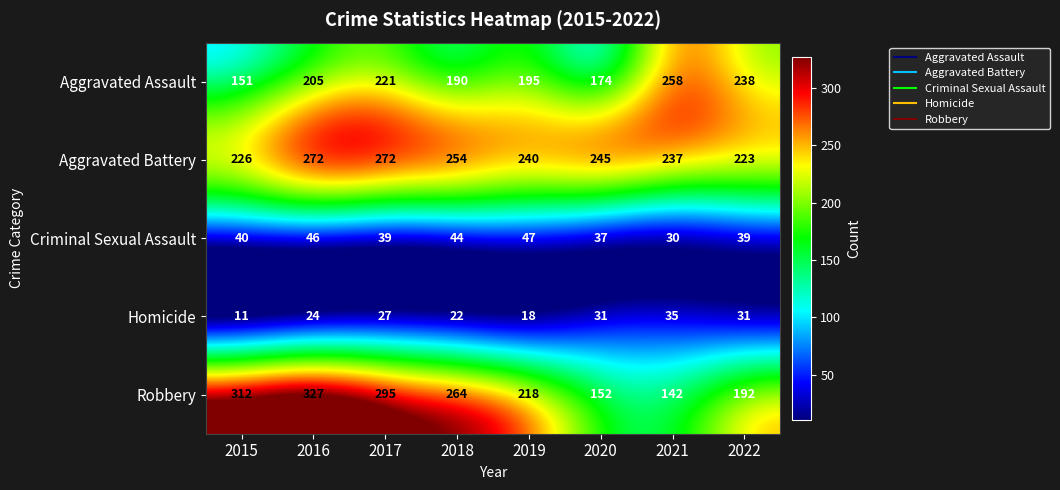

Count the number of data series in this chart.

5